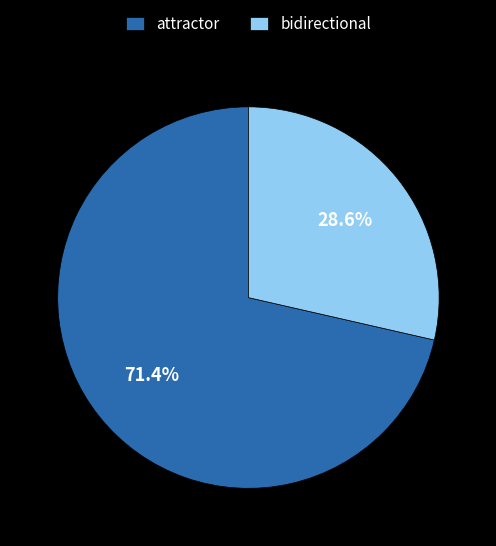

How many segments does this pie chart have?

2